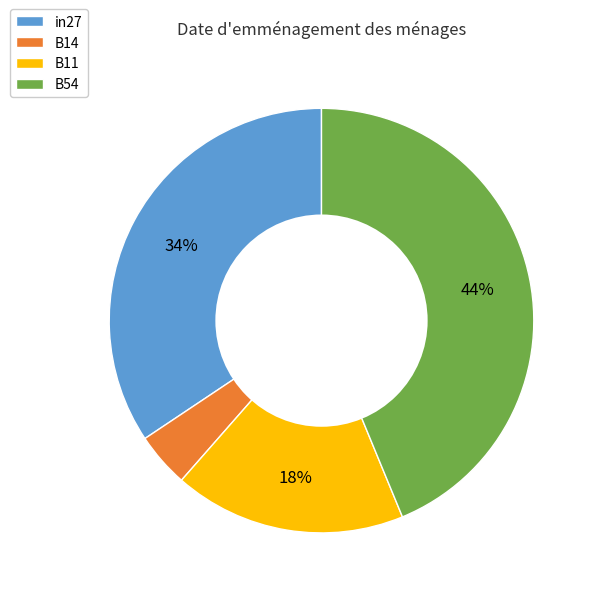

To the nearest percent, what is the difference between the B11 and B54 slice percentages?

26%